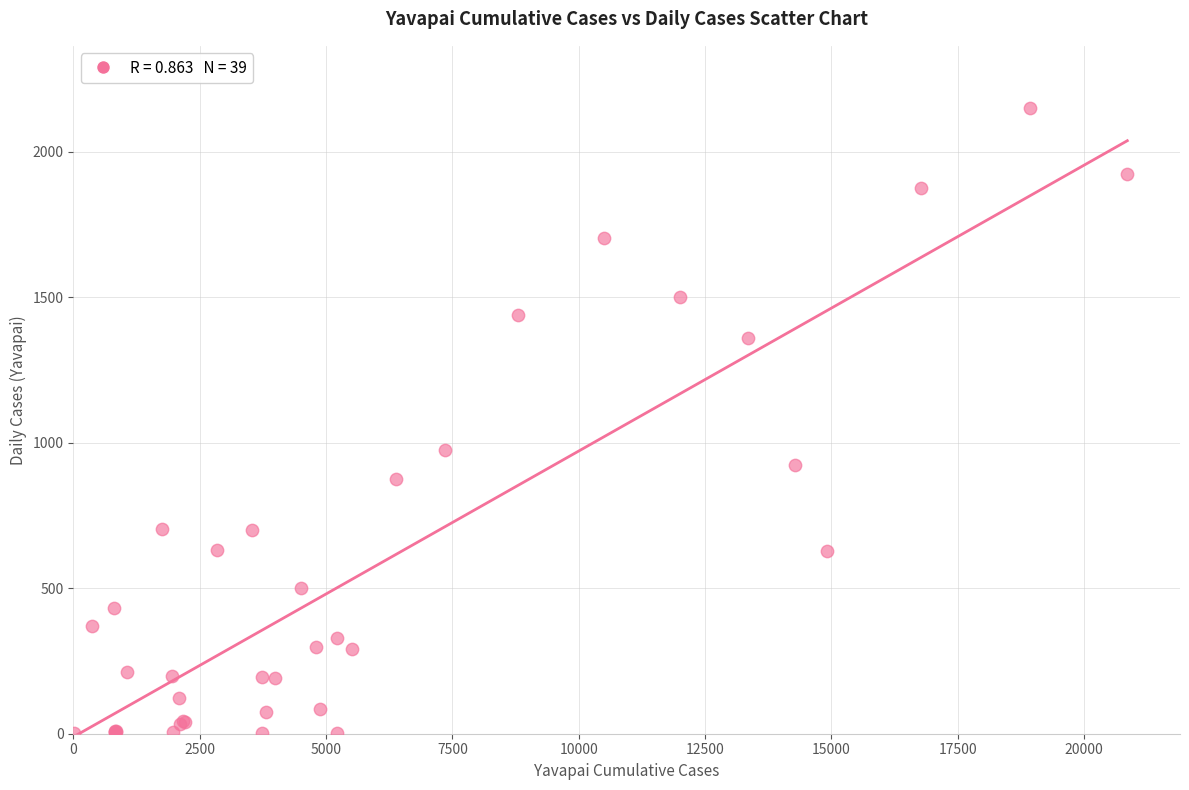

What Y value in the scatter plot is closest to 1075?

977